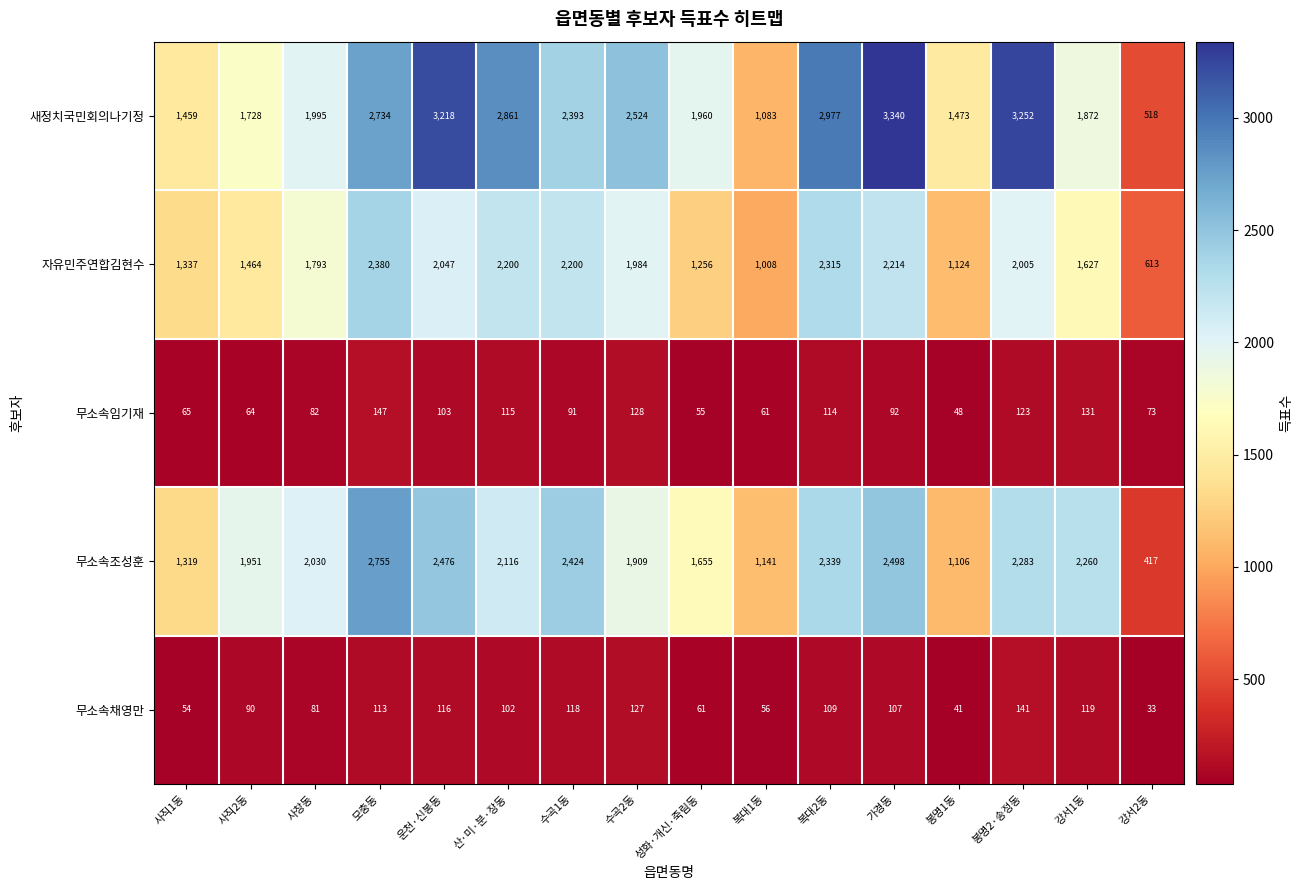

What is the difference between the highest and lowest values at 모충동?

2642